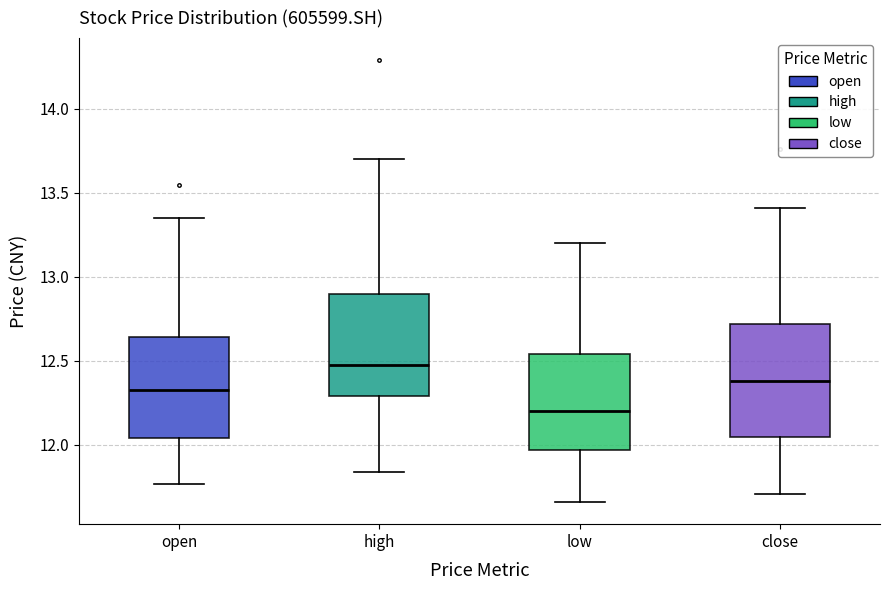

Comparing the boxes themselves (not the whiskers), which one is the tallest?

close